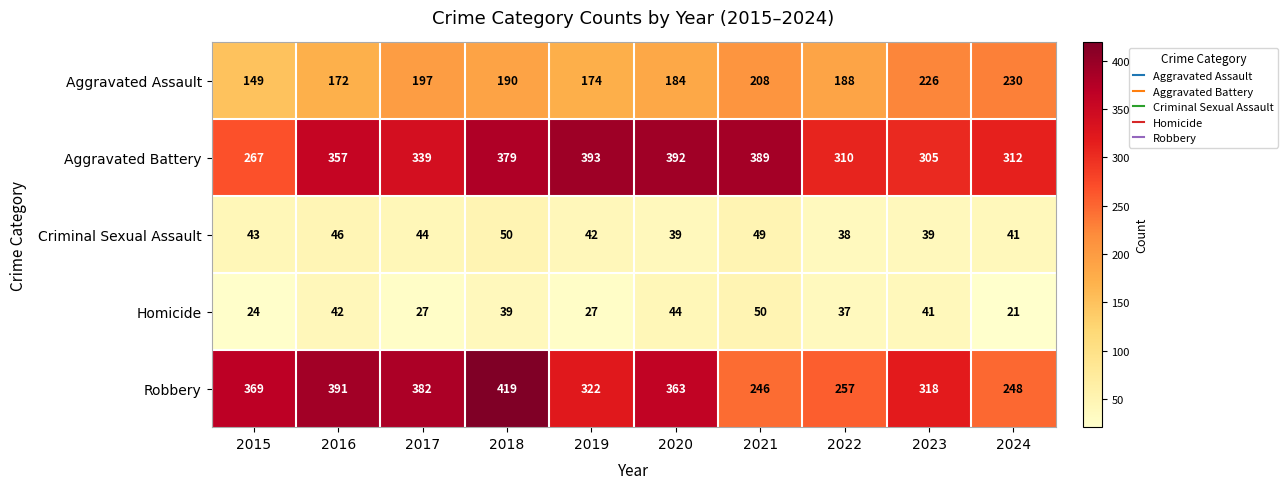

Is it true that Criminal Sexual Assault equals 20 at 2020?

False